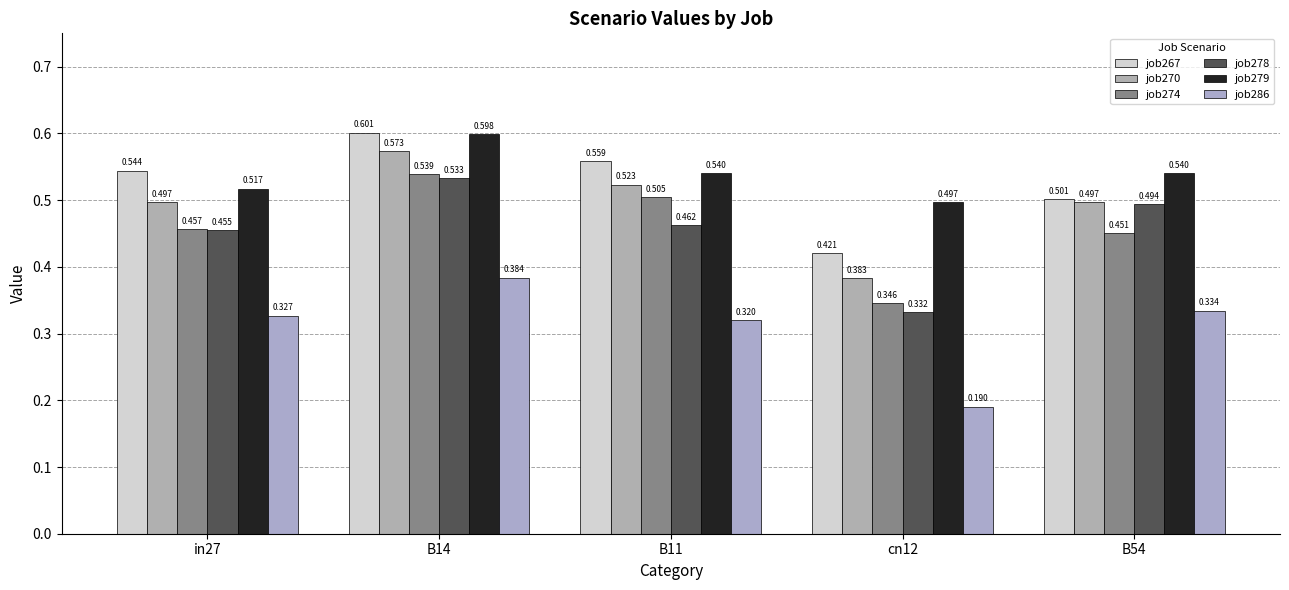

What is the sum of the job278 values at in27 and B14?

1.0